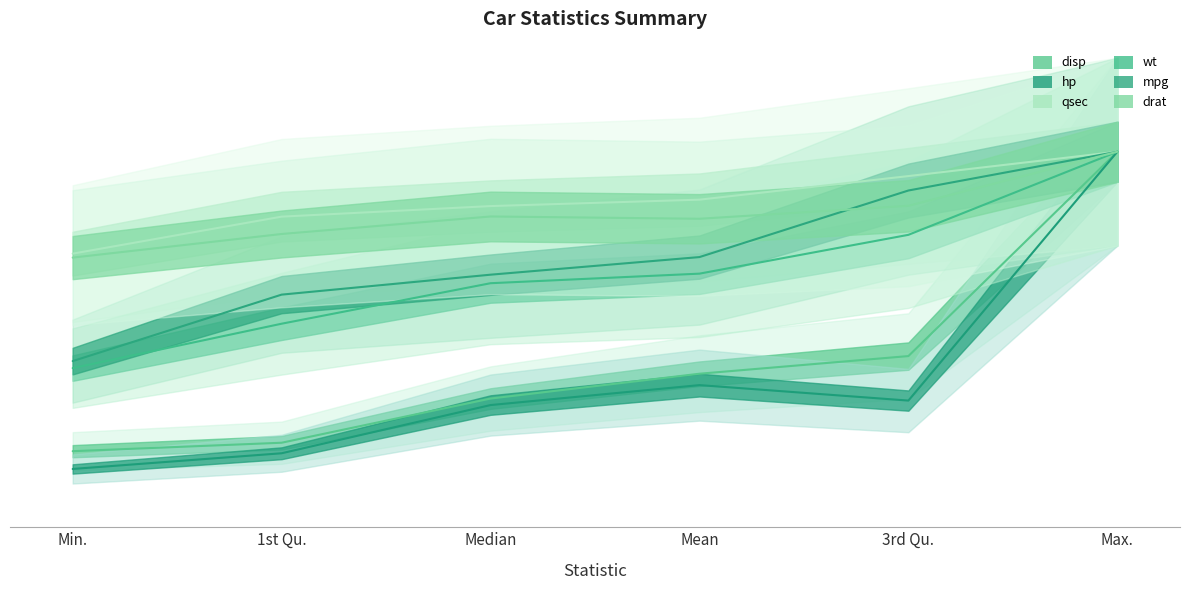

Which category has the lowest value across all series?

Min.